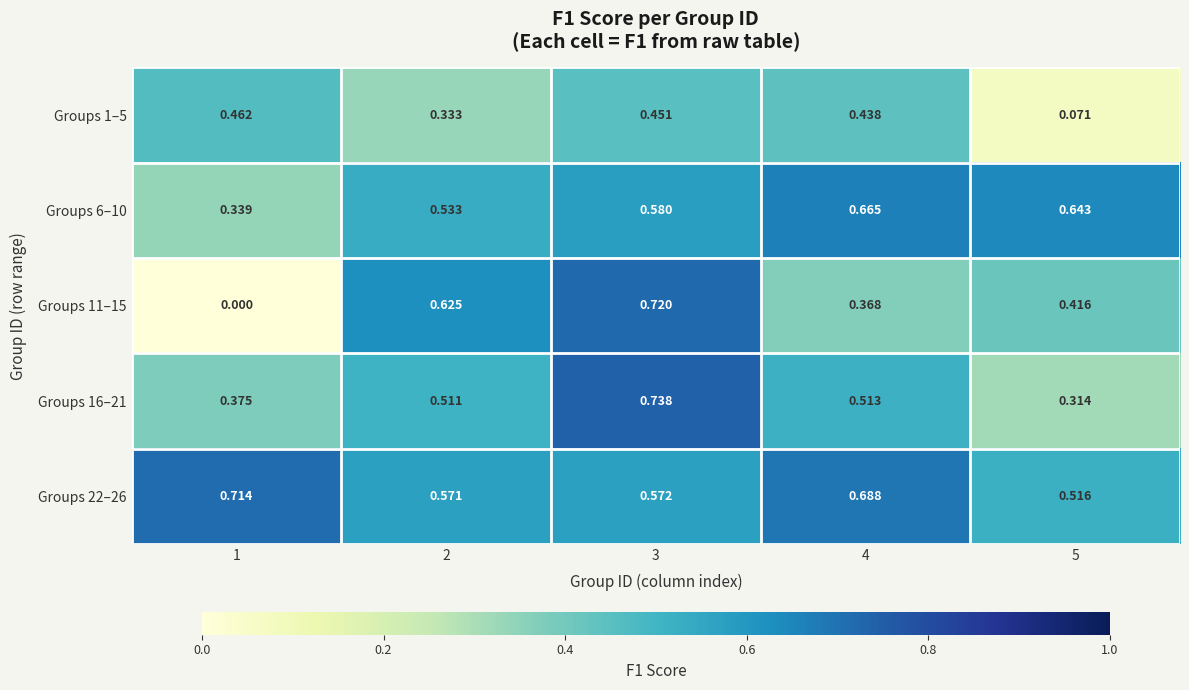

Is the value of Groups 16–21 at 3 greater than the value of Groups 11–15 at 4?

Yes